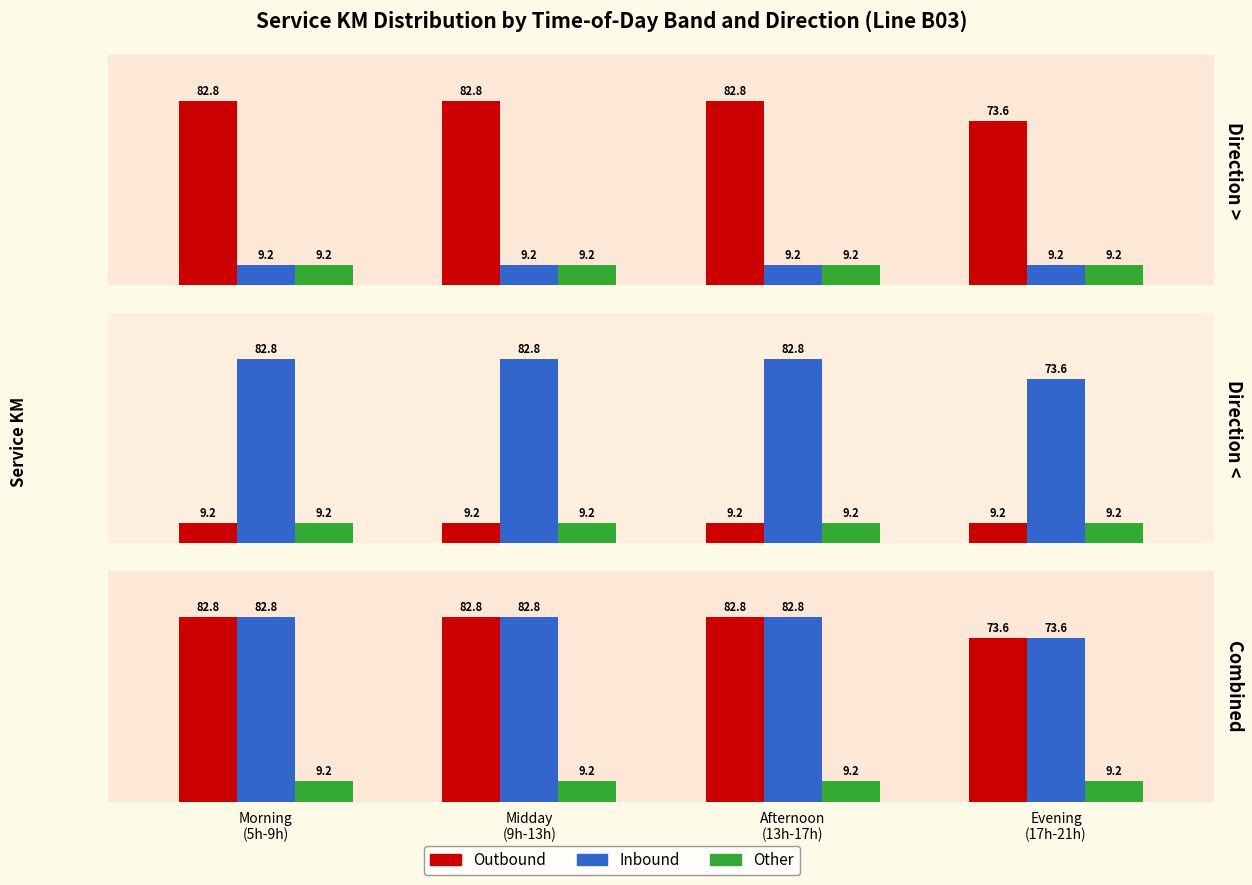

Which series has the largest total across all categories?

Outbound